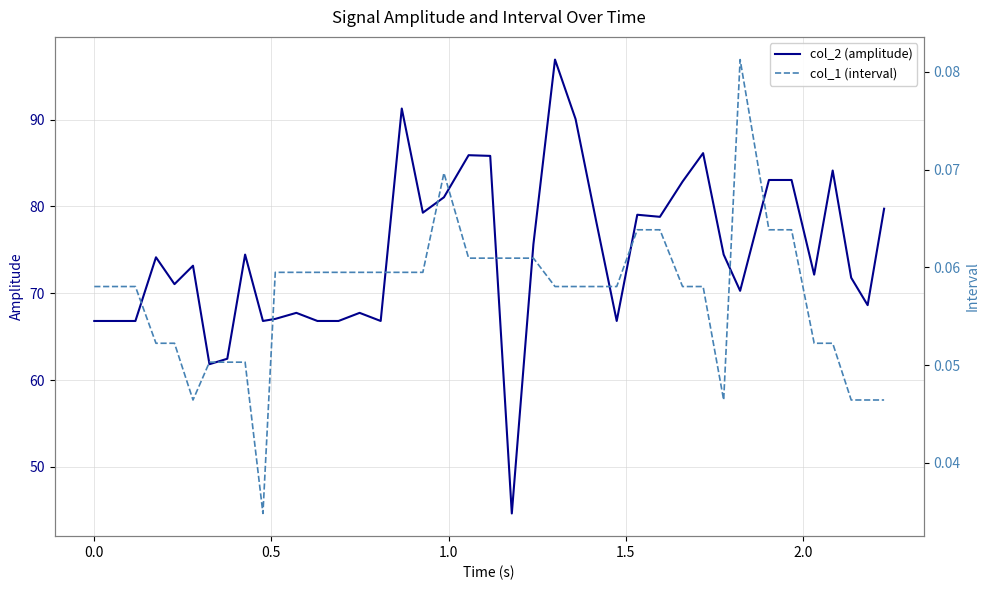

How many lines are shown in the chart?

2